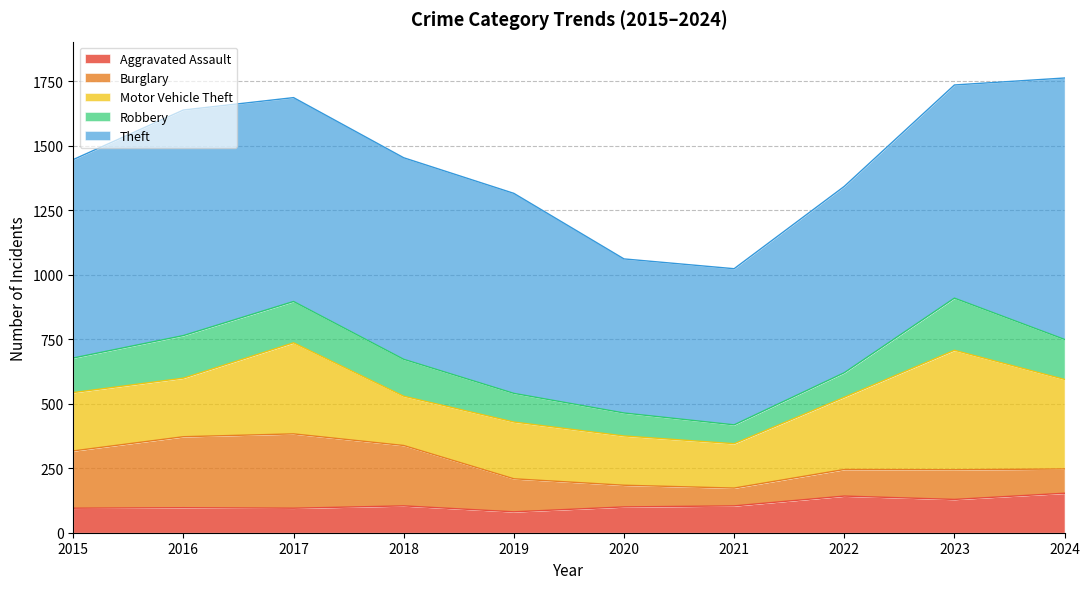

Which has a higher value, 2018 or 2024?

2024